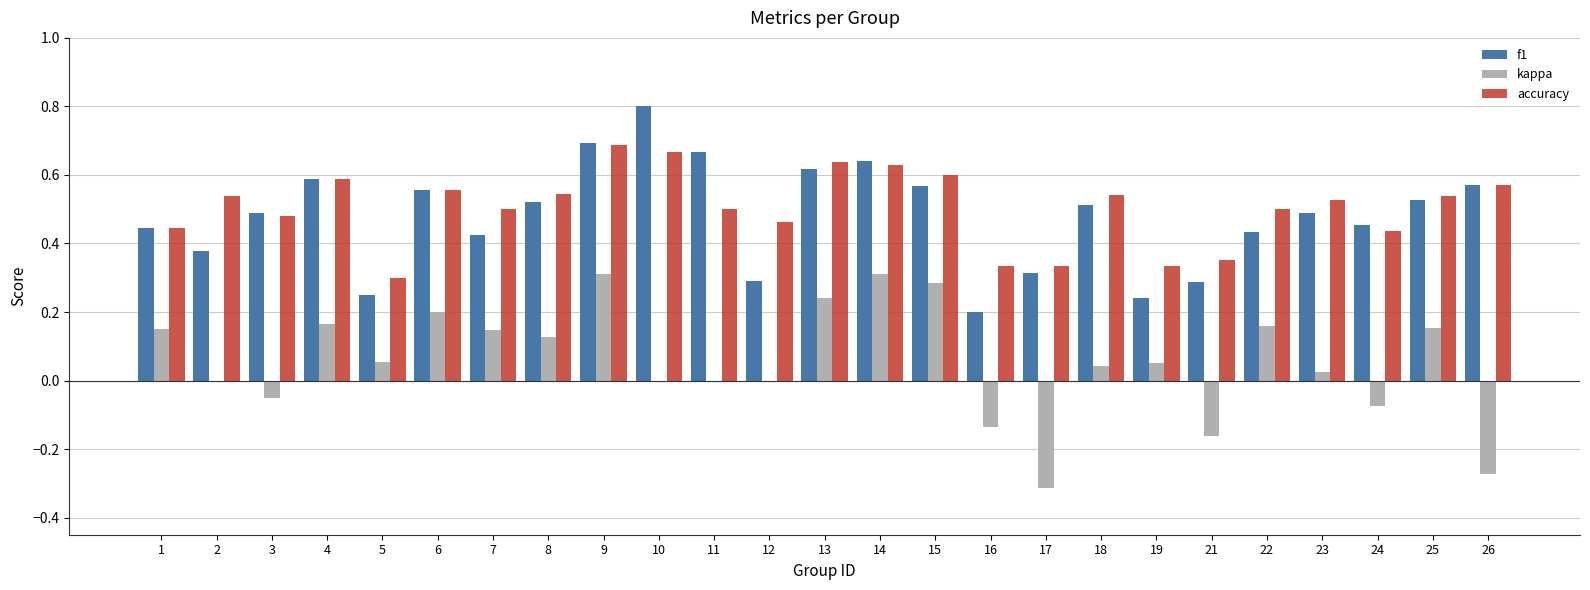

What is the greatest value displayed?

0.8